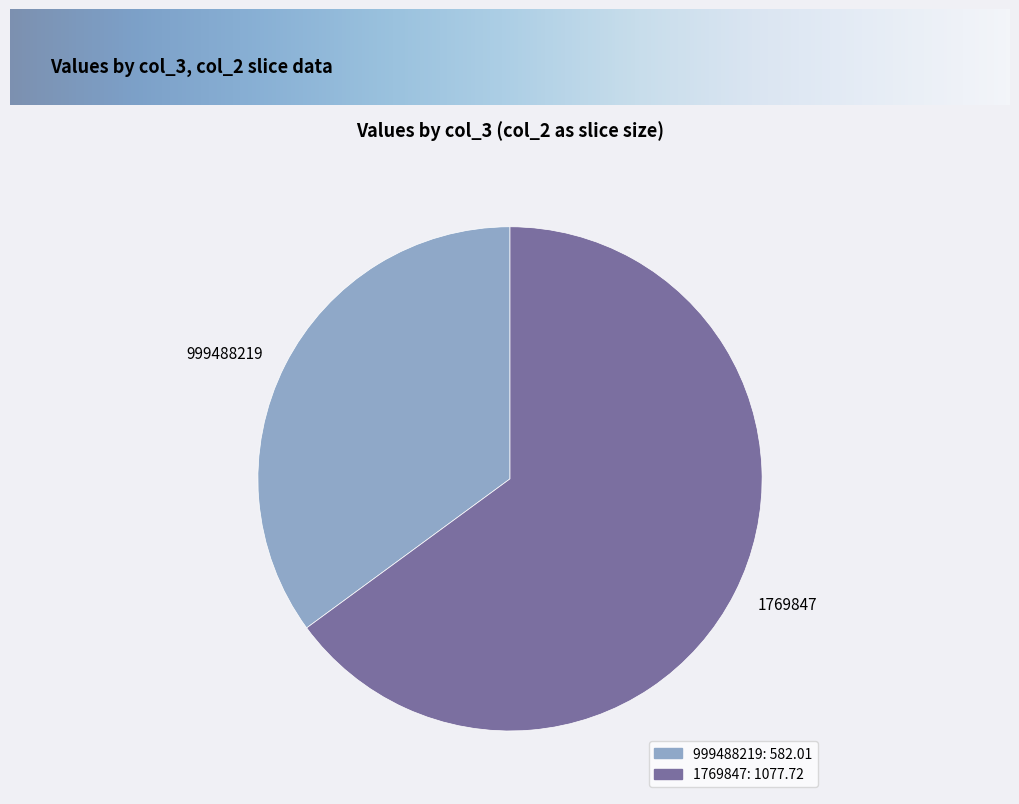

Which has a higher value, 999488219 or 1769847?

1769847